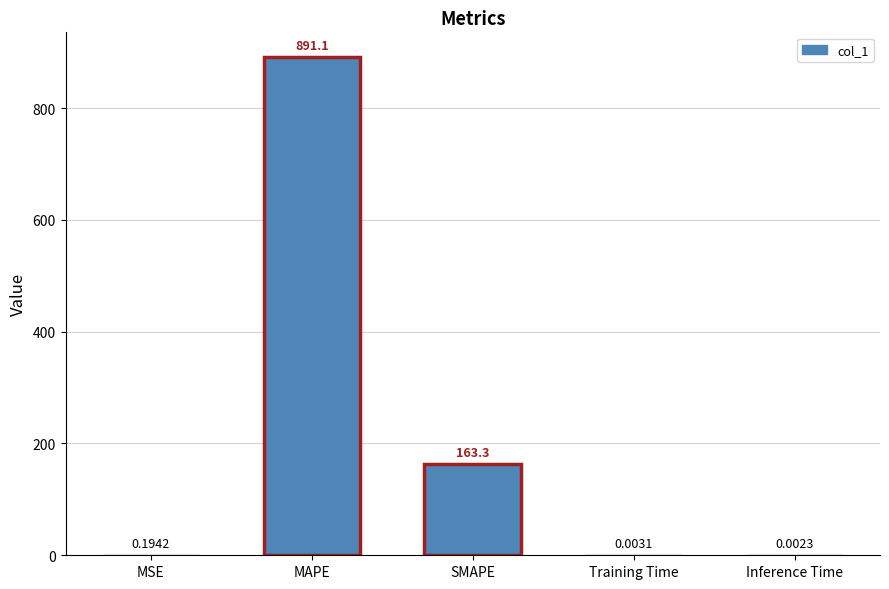

What is the sum of the values at Inference Time and MAPE?

891.1